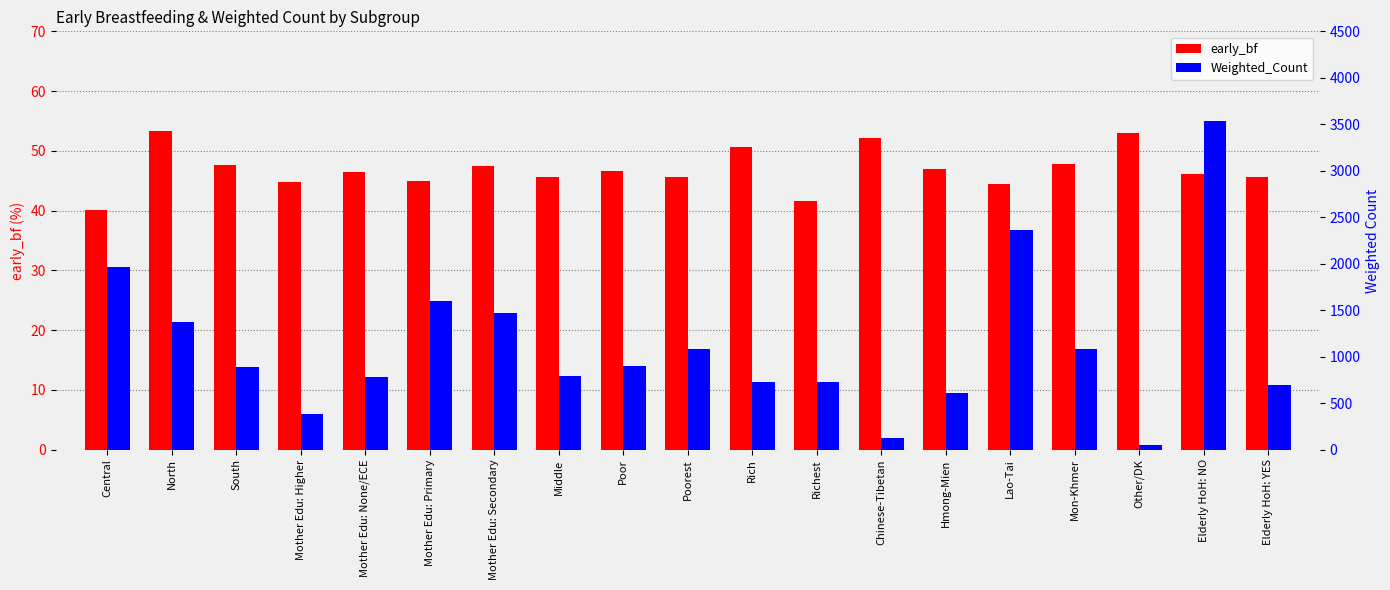

Which series changed the most between Poorest and Elderly HoH: YES?

Weighted_Count